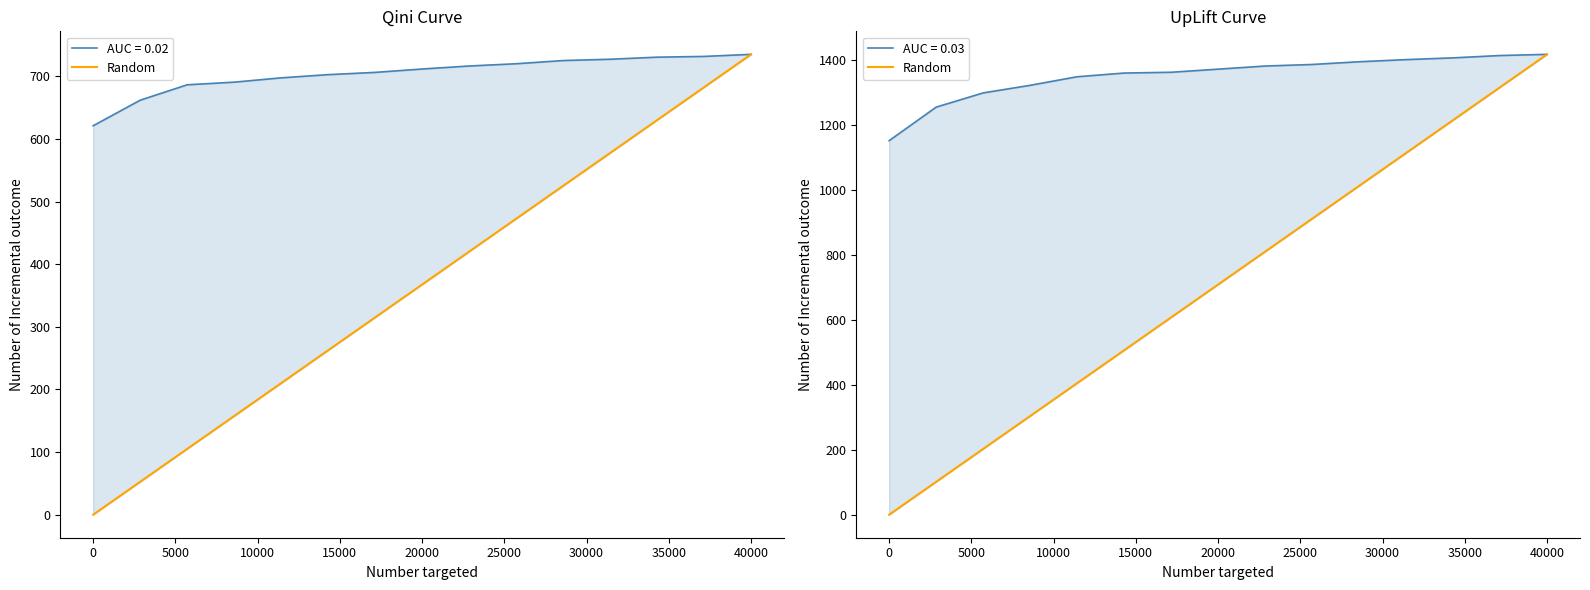

What is the greatest value displayed?

1418.4